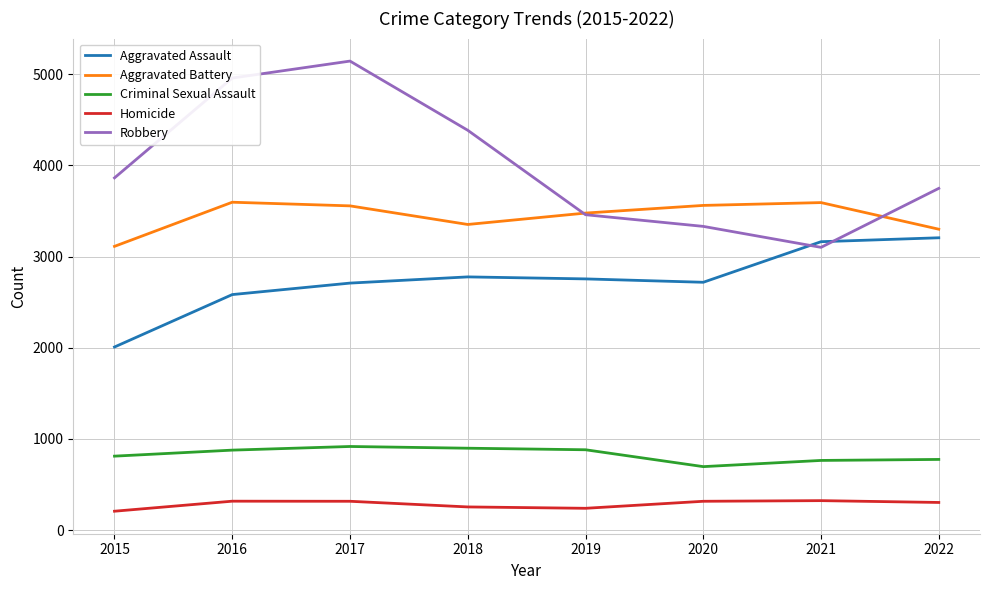

True or false: Aggravated Assault has more than 0 interior local peaks.

True